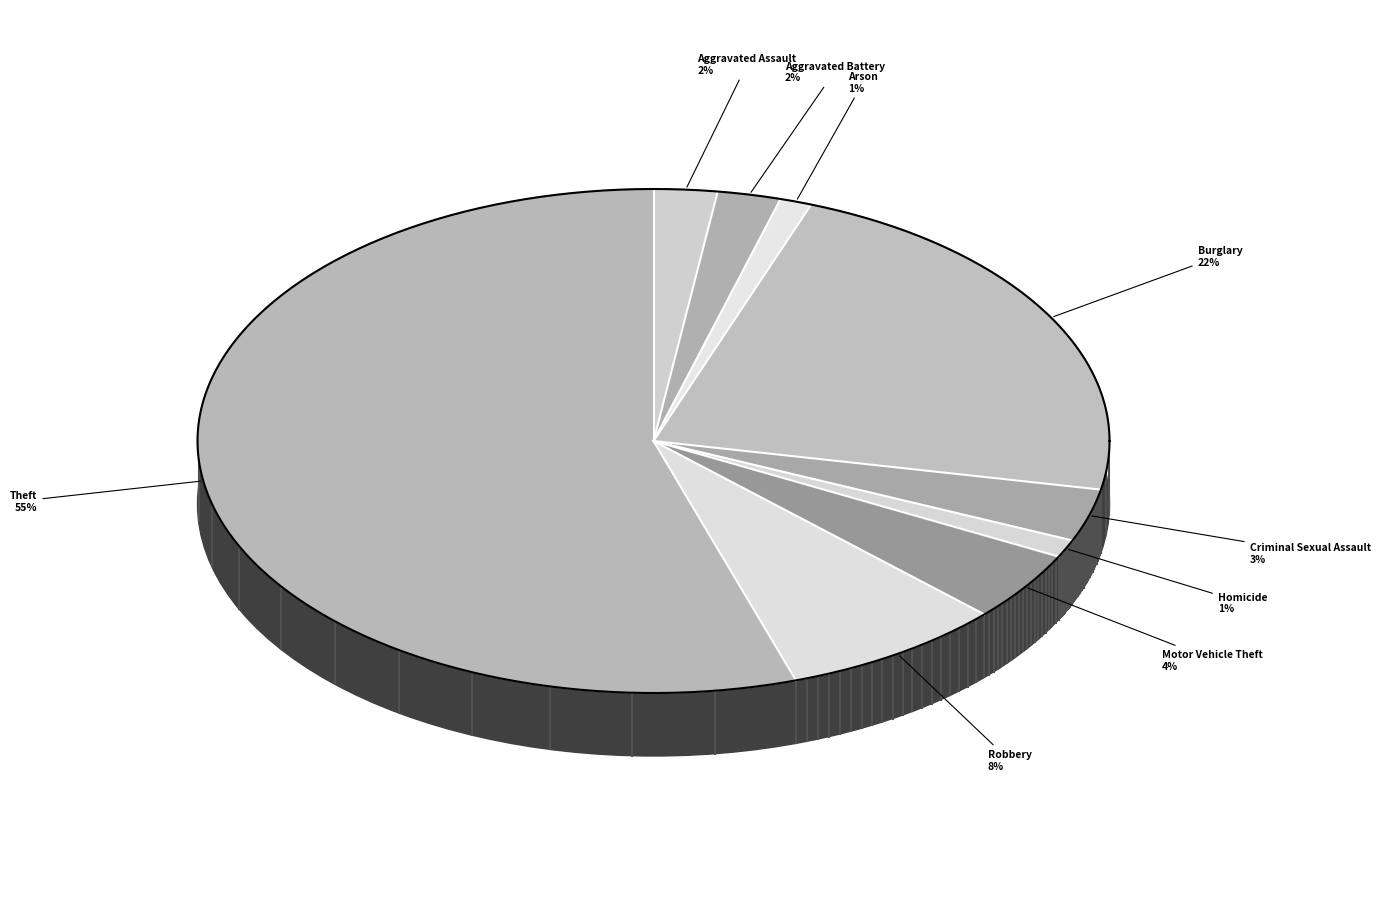

To the nearest percent, what is the difference between the largest and smallest slice percentages?

54%